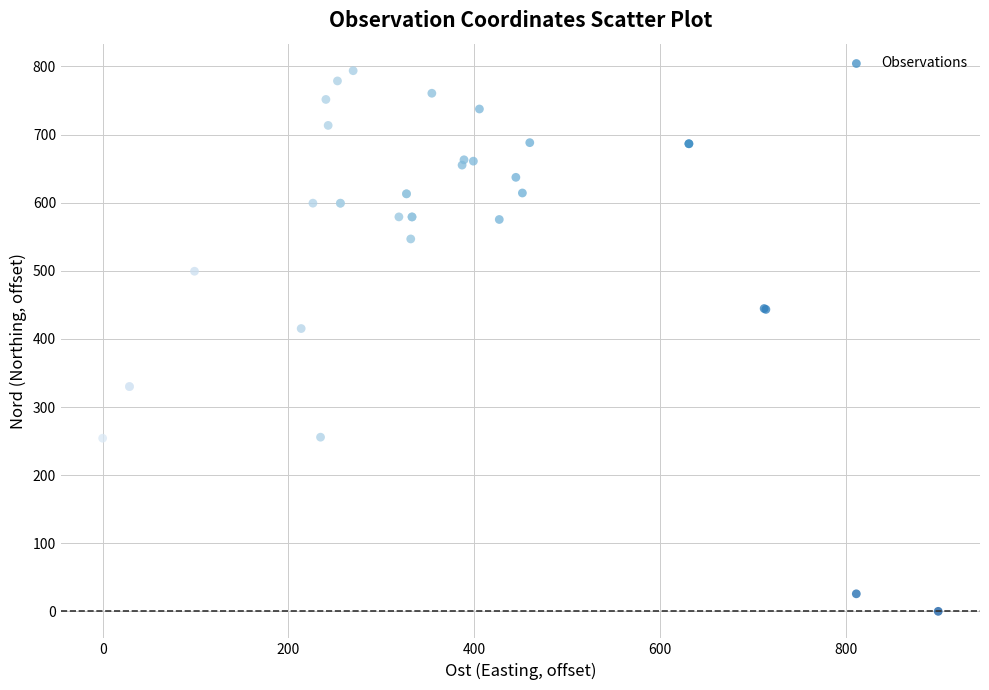

What Y value in the scatter plot is closest to 396?

415.2